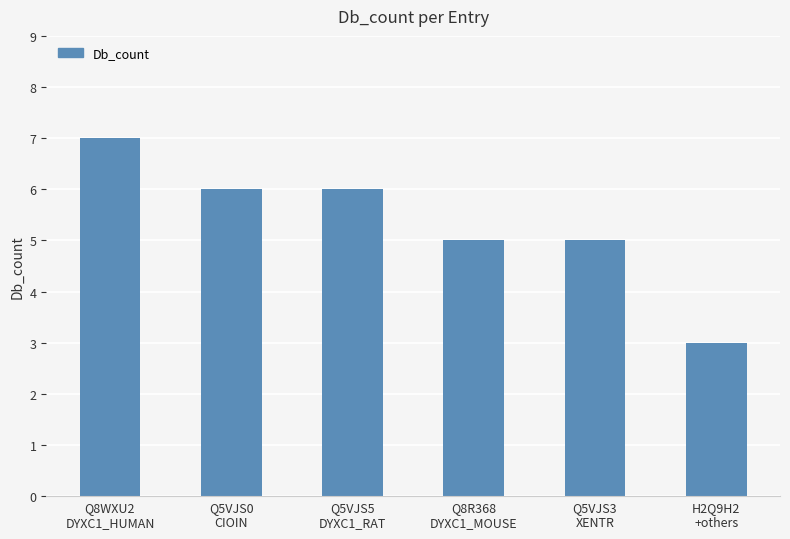

What is the average value?

5